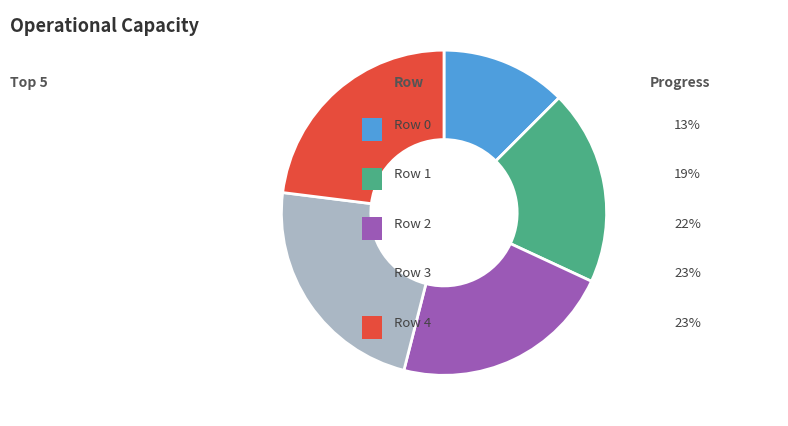

Count the number of slices in the pie.

5